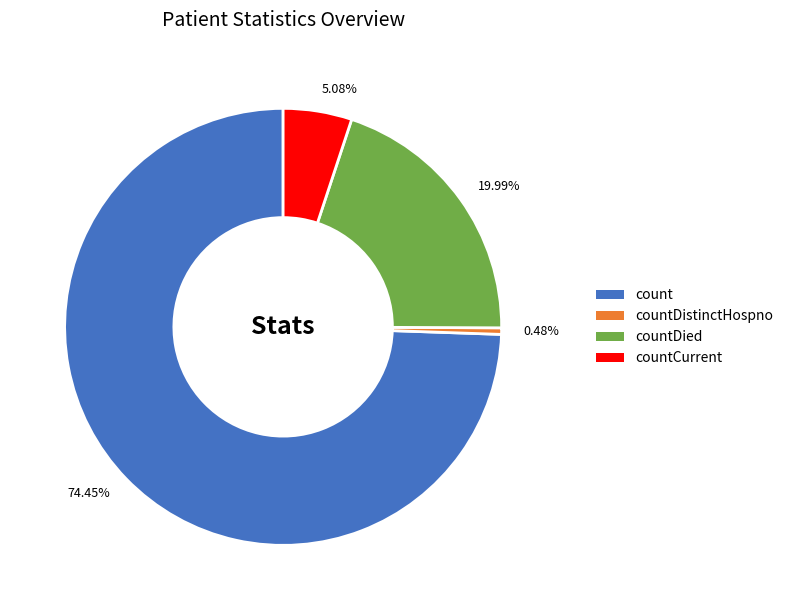

What is the smallest slice in the pie chart?

0.48%